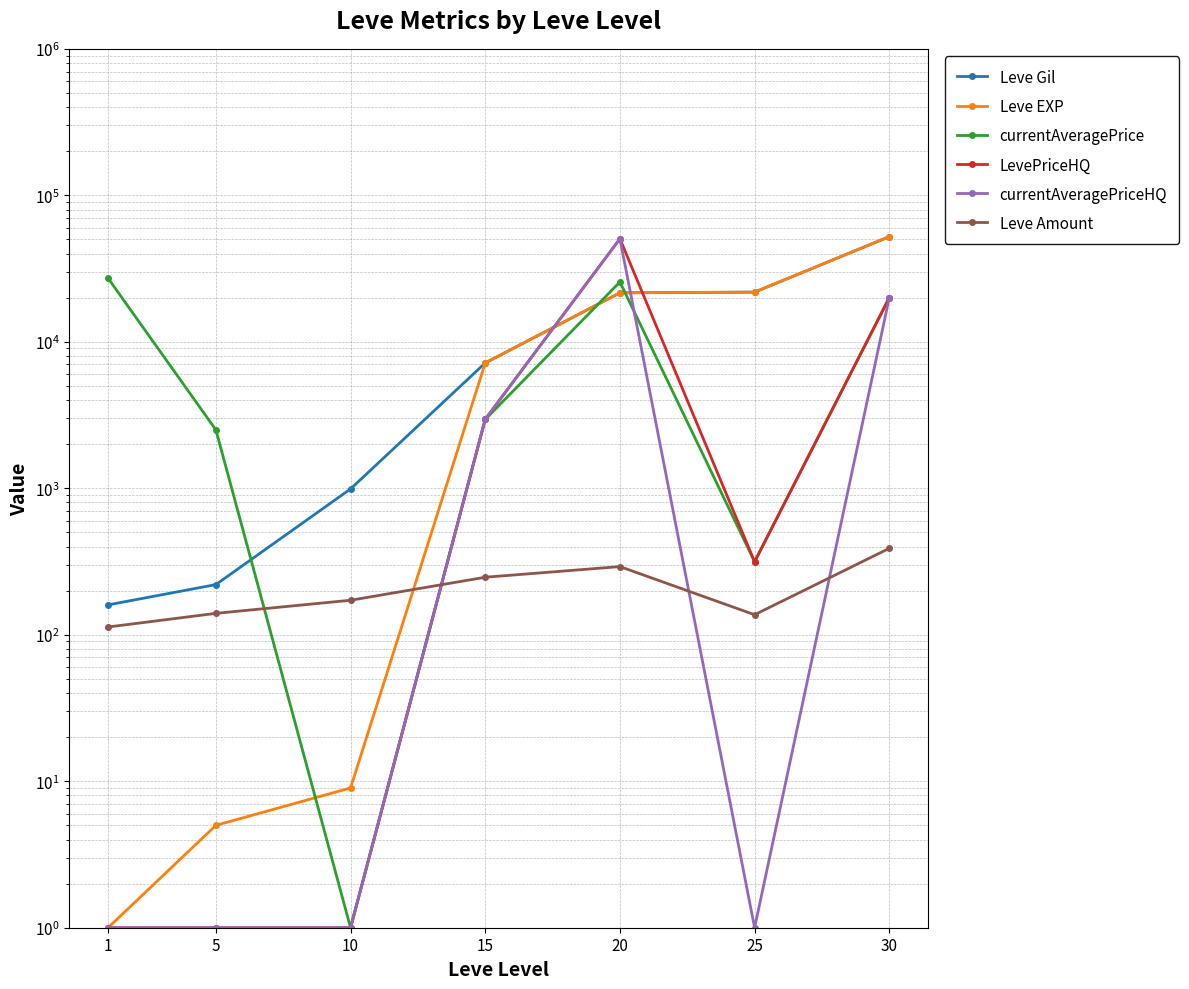

True or false: currentAveragePrice and currentAveragePriceHQ cross at least once.

True